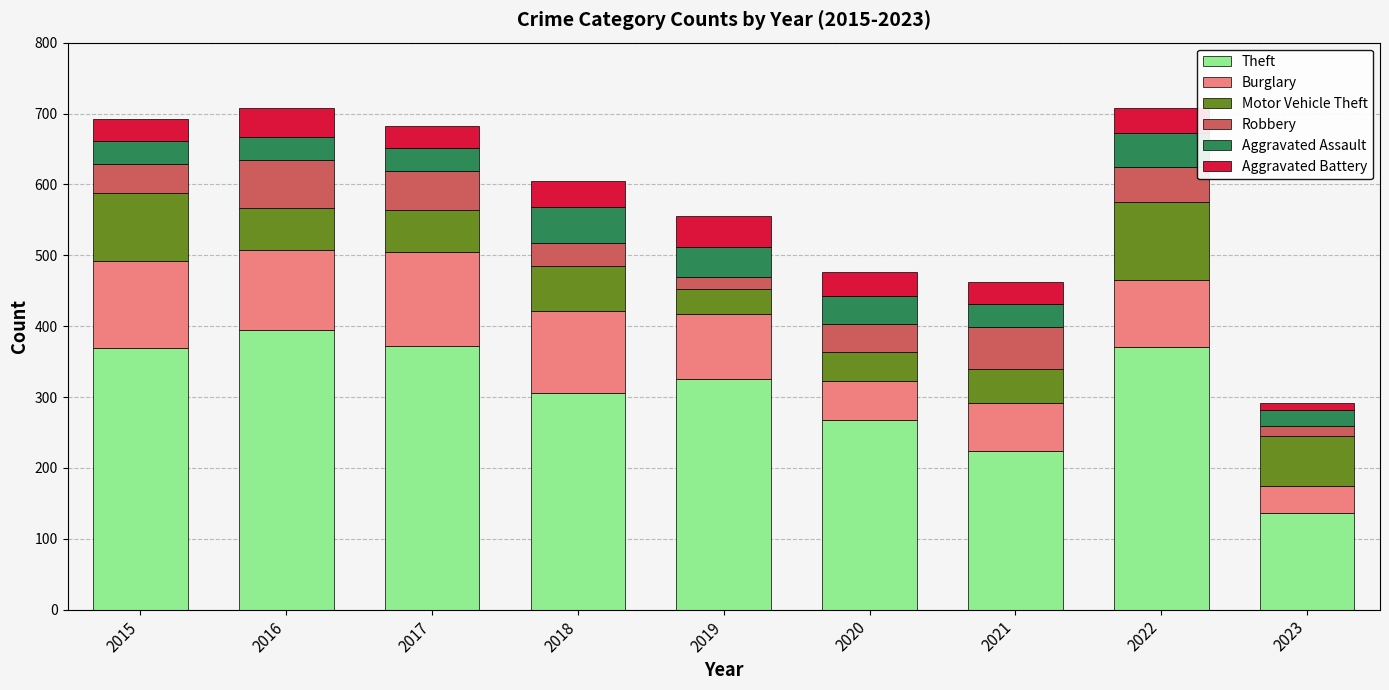

What is the total value across all series at 2020?

477